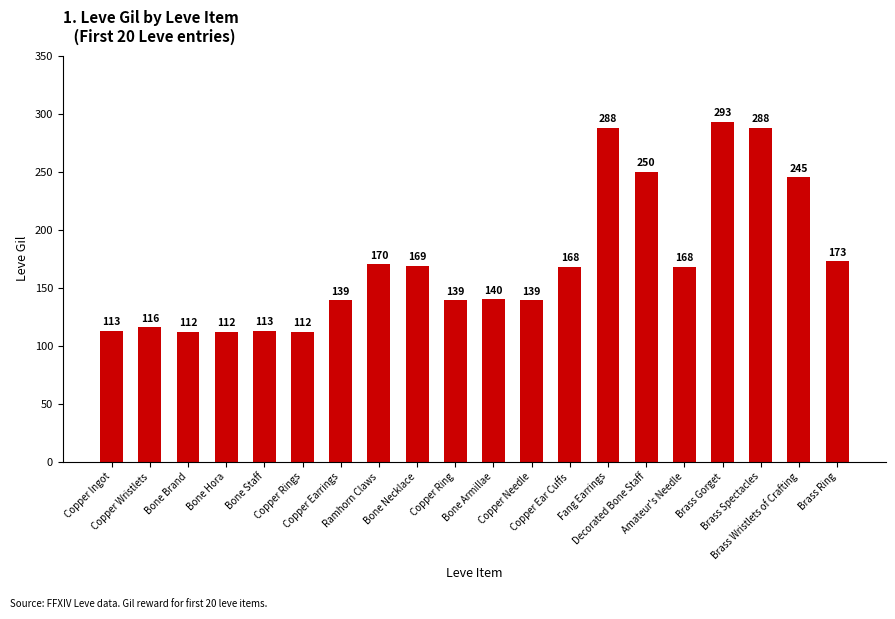

Which has a higher value, Copper Ear Cuffs or Brass Gorget?

Brass Gorget